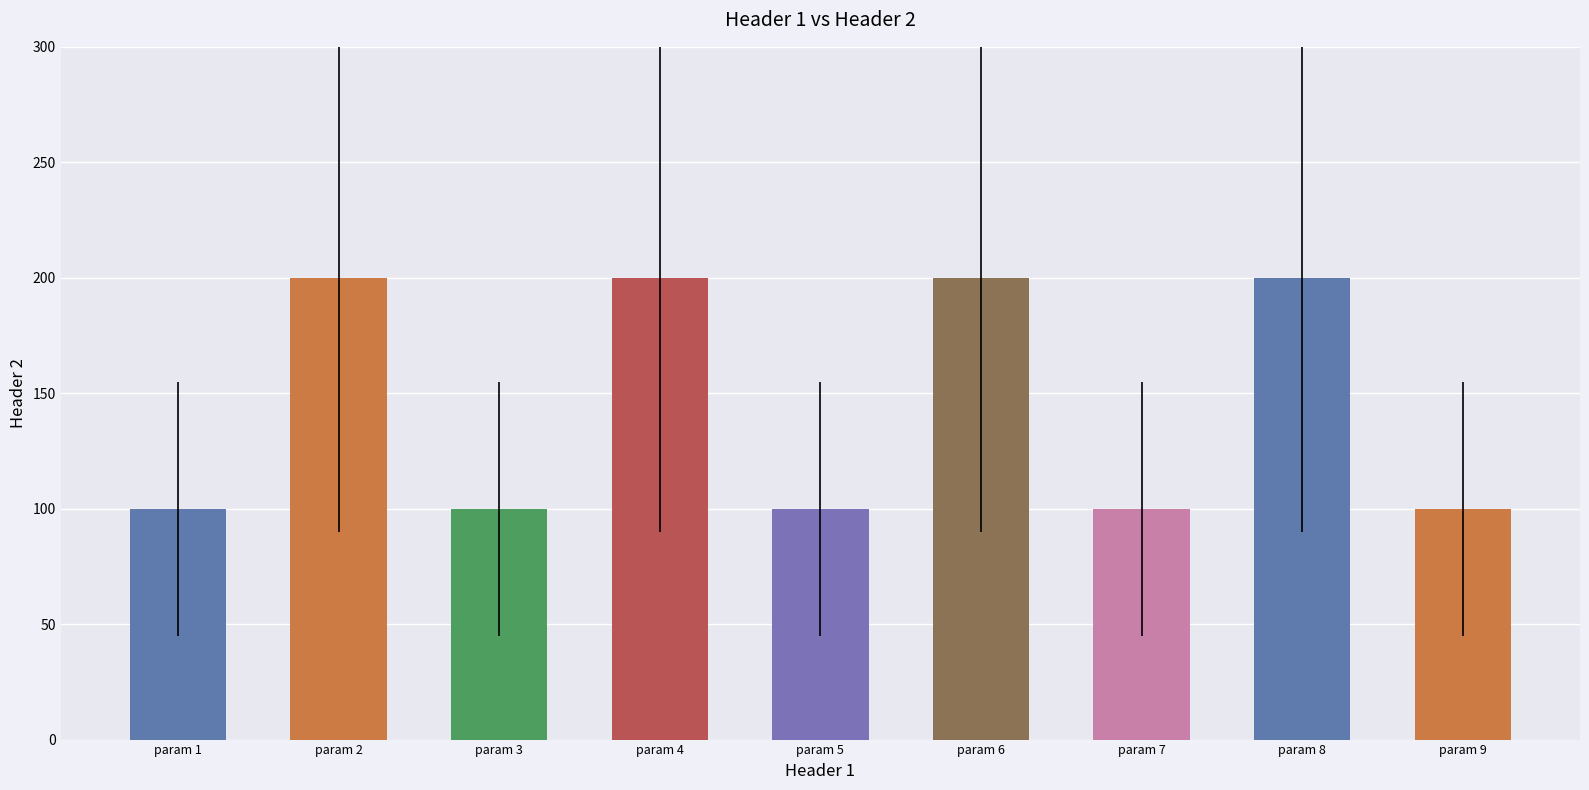

Reading right to left, what are all the values shown in this chart?

100	200	100	200	100	200	100	200	100